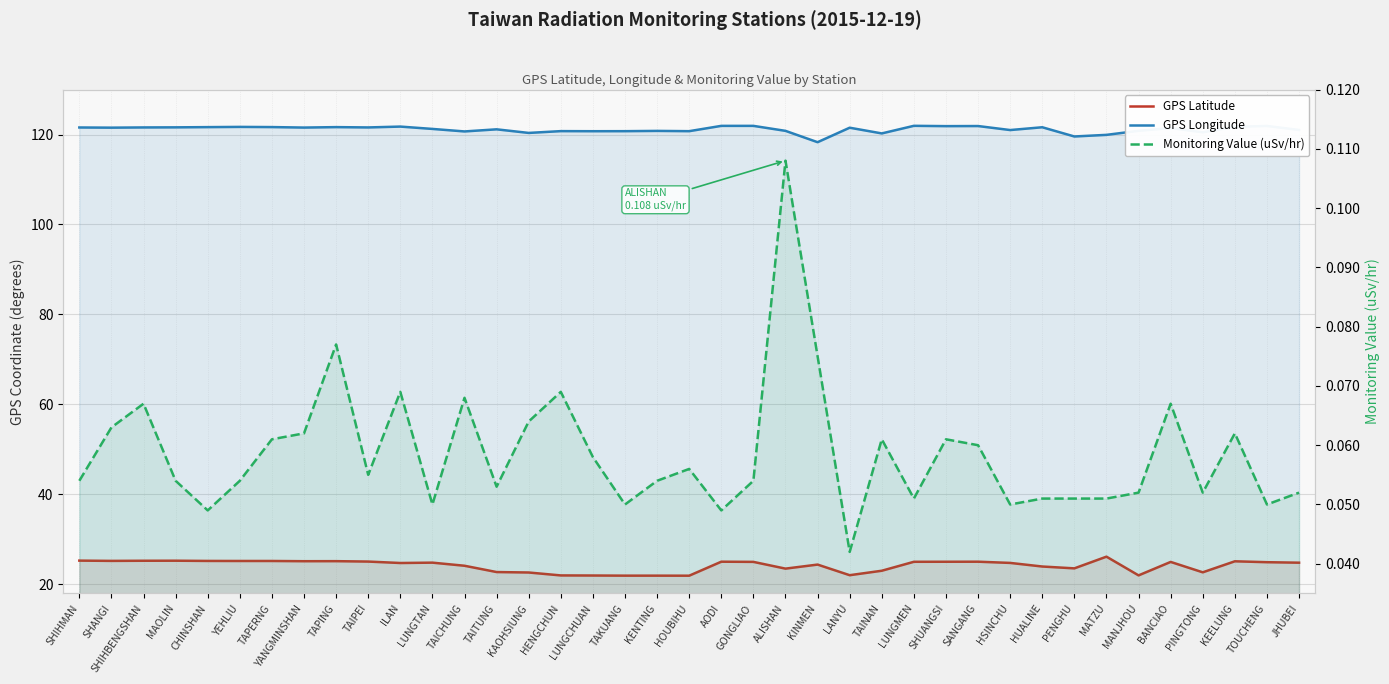

Reading left to right, what are all the values shown in this chart?

GPS Latitude: 25.3	25.2	25.3	25.3	25.2	25.2	25.2	25.2	25.2	25.1	24.8	24.8	24.1	22.8	22.6	22.0	22.0	21.9	21.9	21.9	25.1	25.0	23.5	24.4	22.1	23.0	25.0	25.0	25.1	24.8	24.0	23.6	26.2	22.0	25.0	22.7	25.1	24.9	24.8
GPS Longitude: 121.6	121.5	121.6	121.6	121.6	121.7	121.7	121.5	121.6	121.6	121.8	121.2	120.7	121.2	120.3	120.8	120.7	120.7	120.8	120.7	121.9	121.9	120.8	118.3	121.5	120.2	121.9	121.9	121.9	121.0	121.6	119.6	119.9	120.8	121.4	120.5	121.7	121.9	121.0
Monitoring Value (uSv/hr): 0.1	0.1	0.1	0.1	0.0	0.1	0.1	0.1	0.1	0.1	0.1	0.1	0.1	0.1	0.1	0.1	0.1	0.1	0.1	0.1	0.0	0.1	0.1	0.1	0.0	0.1	0.1	0.1	0.1	0.1	0.1	0.1	0.1	0.1	0.1	0.1	0.1	0.1	0.1